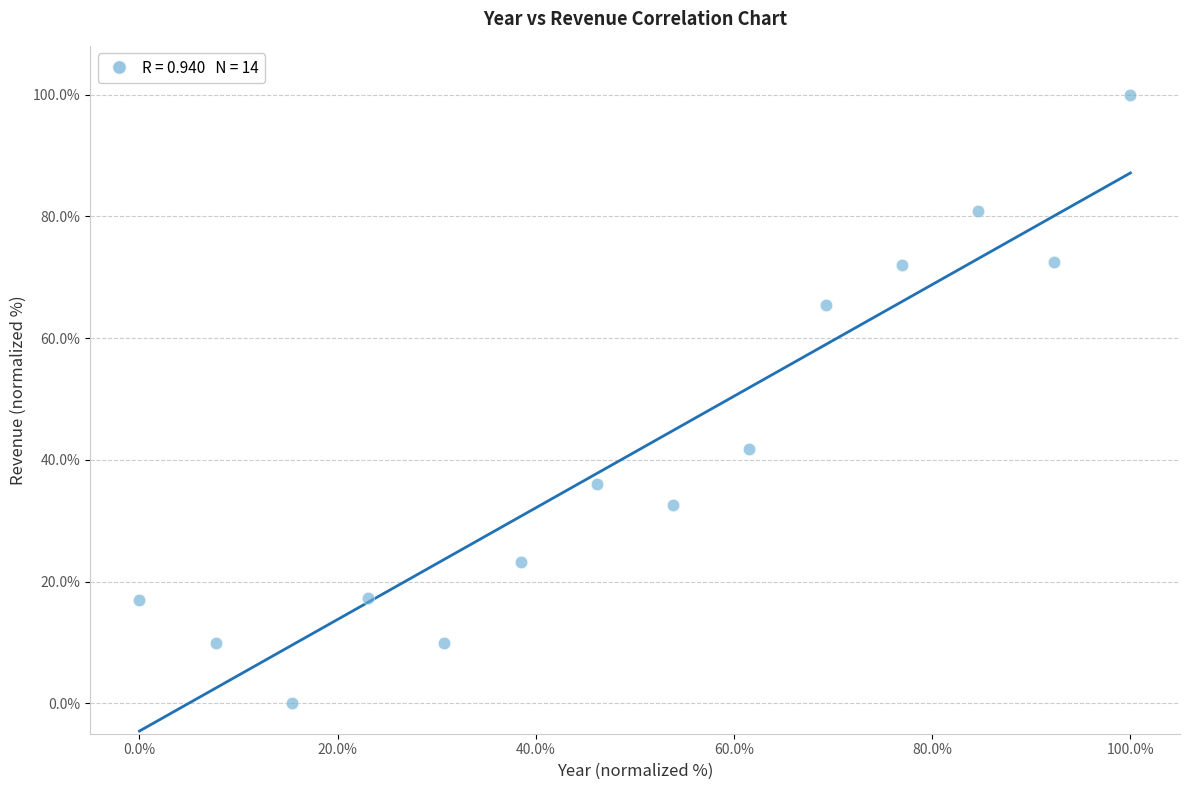

What Y value in the scatter plot is closest to 50?

41.8